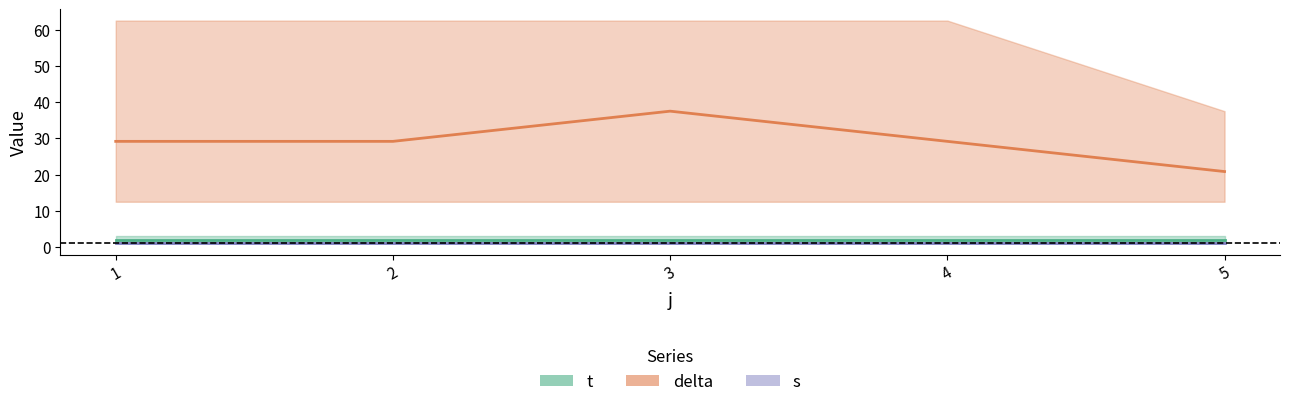

True or false: t and delta cross at least once.

False